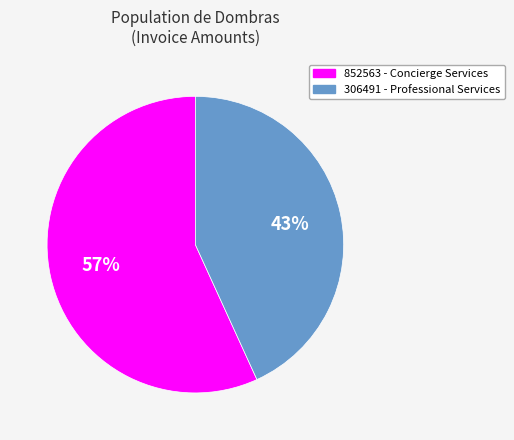

Does 852563 - Concierge Services represent more than half of the total?

Yes